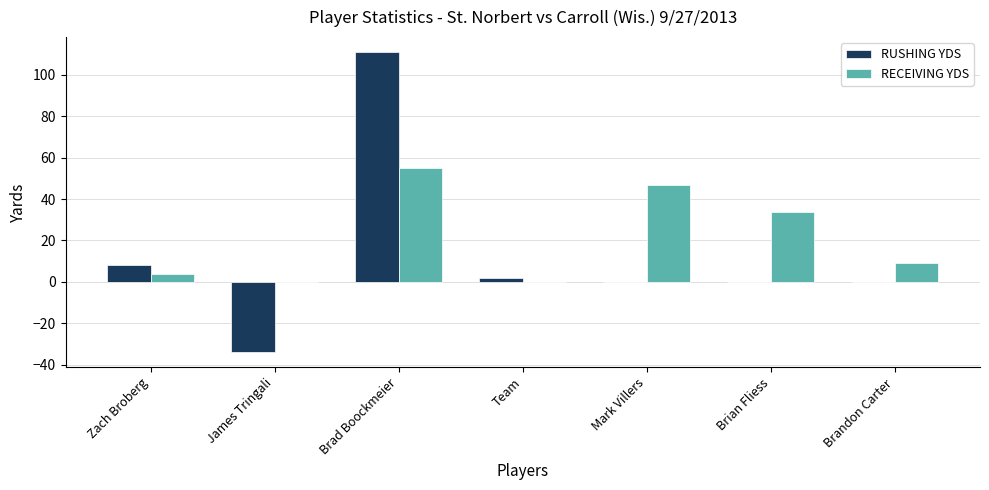

What is the sum of all RUSHING YDS values?

87